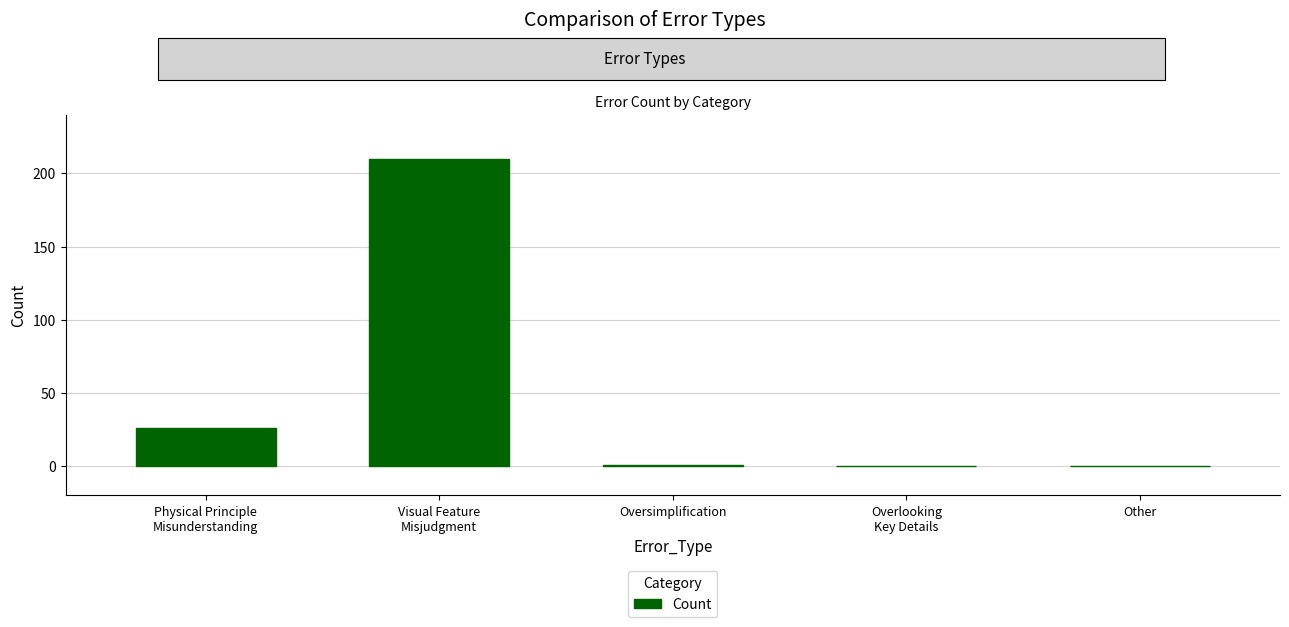

What is the sum of all values?

237